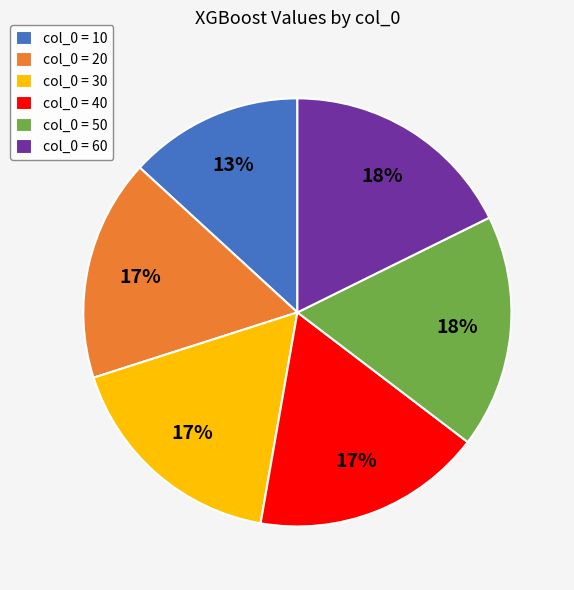

The col_0 = 60 slice represents 18% of the pie. True or false?

True